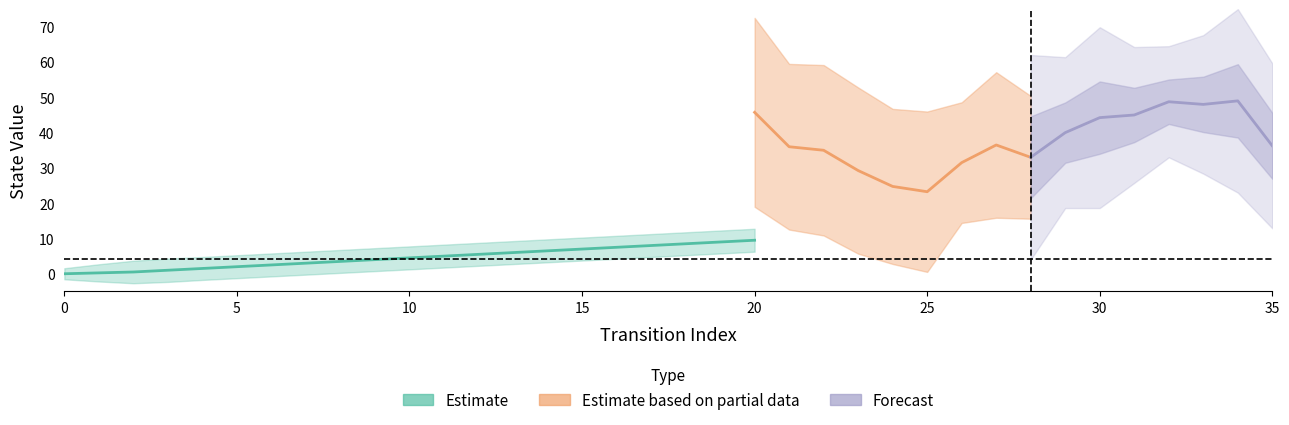

Which has a higher value, 7 or 12?

12